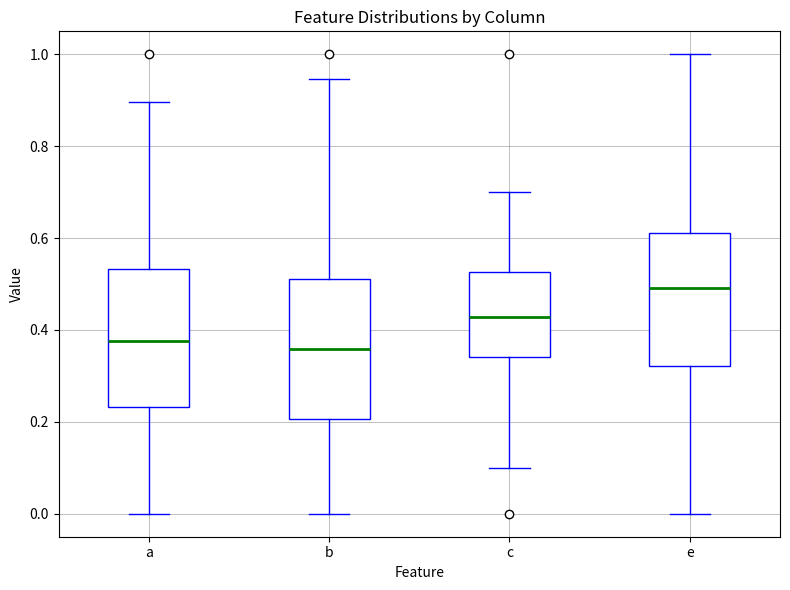

Where does the upper whisker of the box for b end on the y-axis? The values are not printed on the chart, so give them approximately, as read against the axis.

0.94